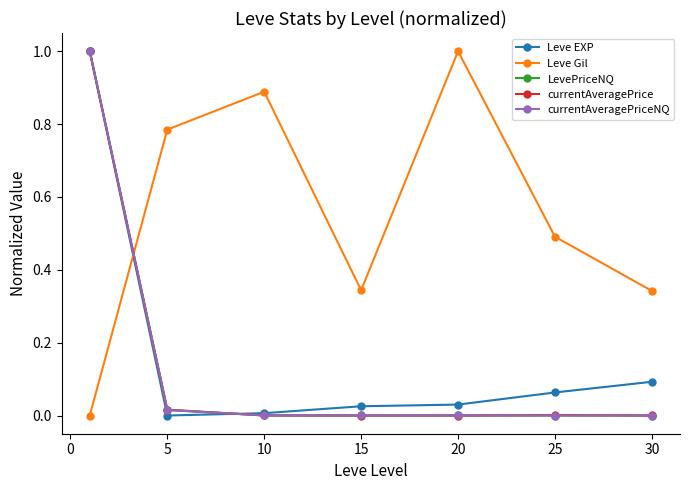

Which series ends up on top after the final intersection of LevePriceNQ and Leve Gil?

Leve Gil